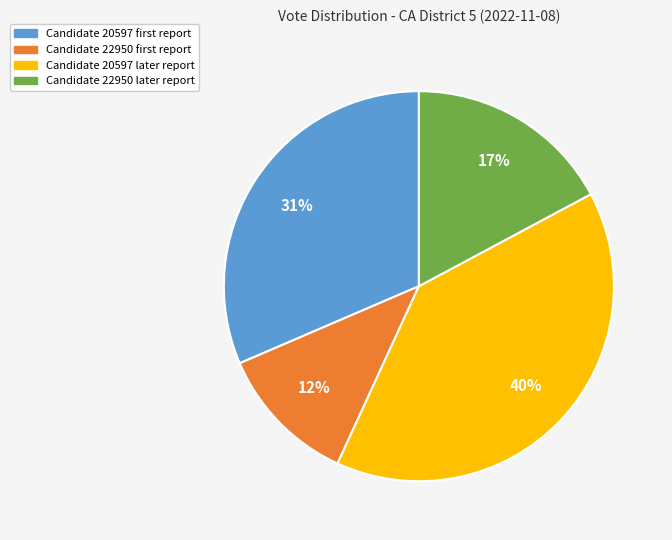

To the nearest percent, what is the difference between the largest and smallest slice percentages?

28%